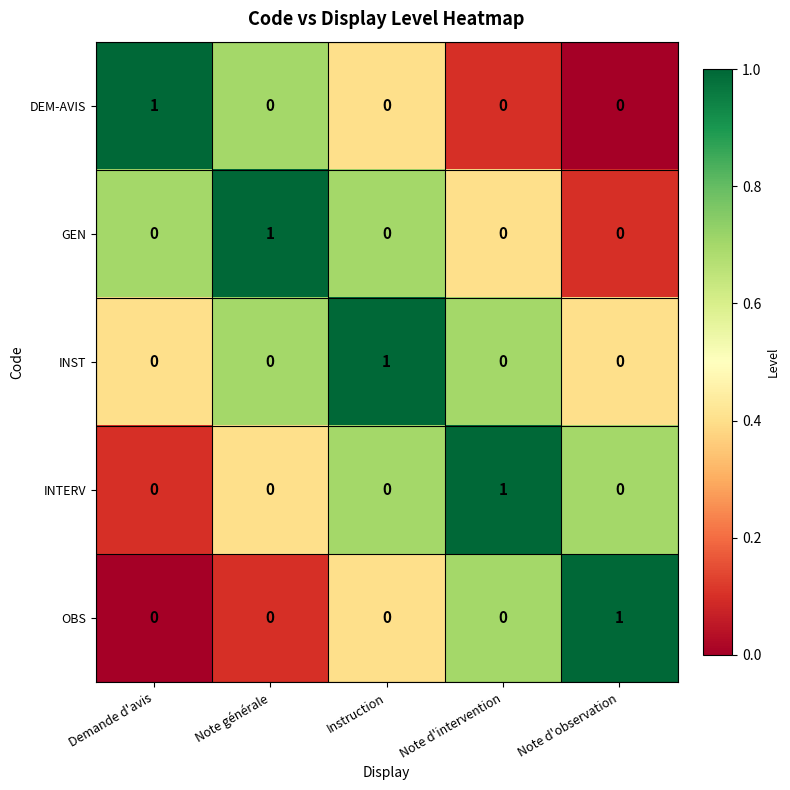

What is the spread (max minus min) of values at Instruction?

1